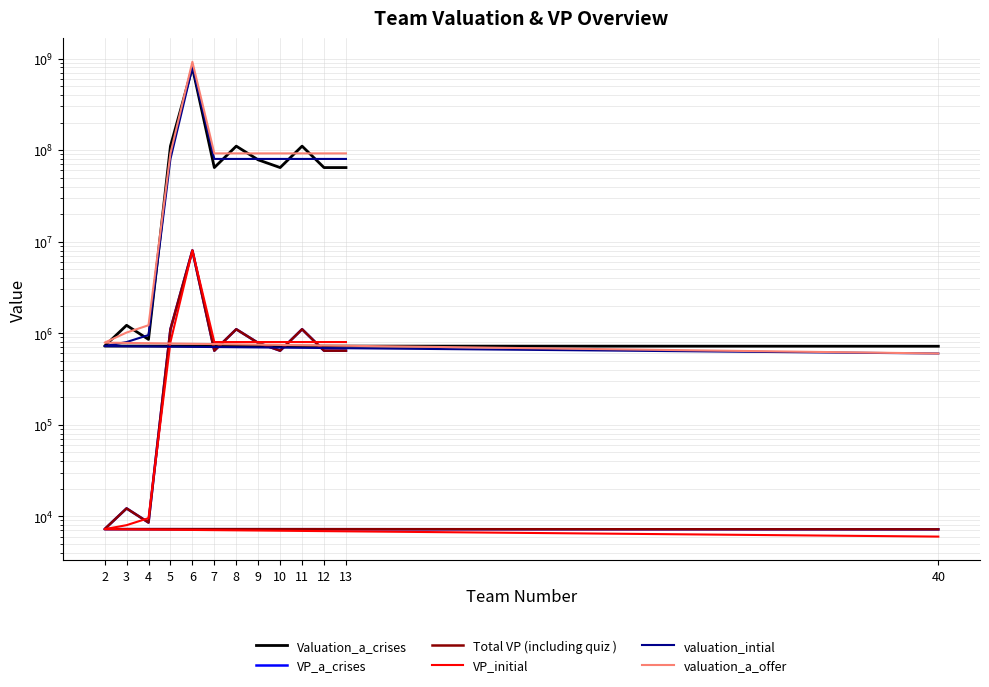

In Valuation_a_crises, how many points are higher than both neighbors (excluding endpoints)?

4